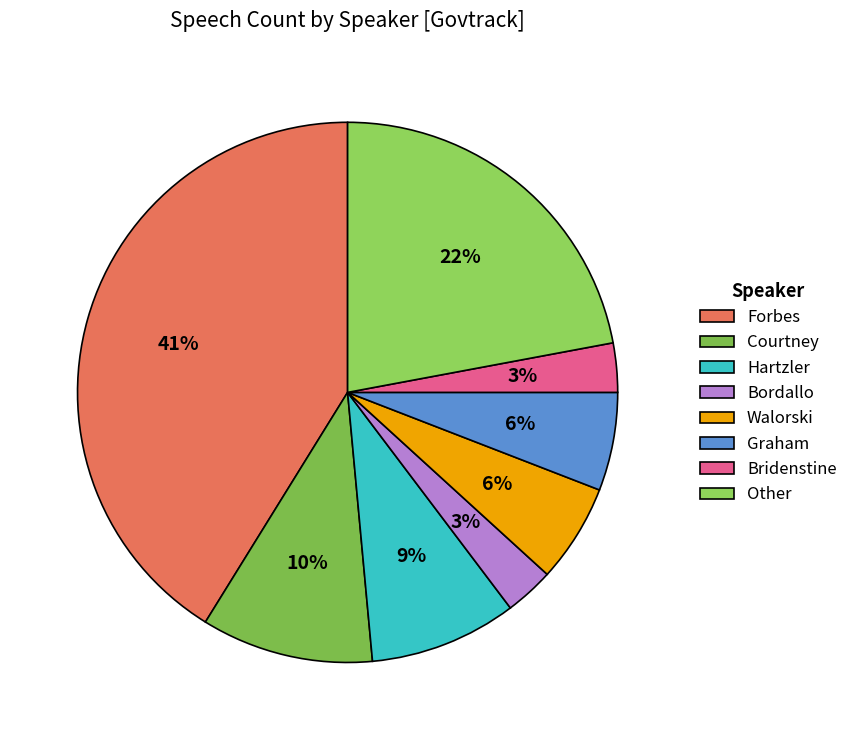

Is it true that Forbes is 53% of the pie?

False